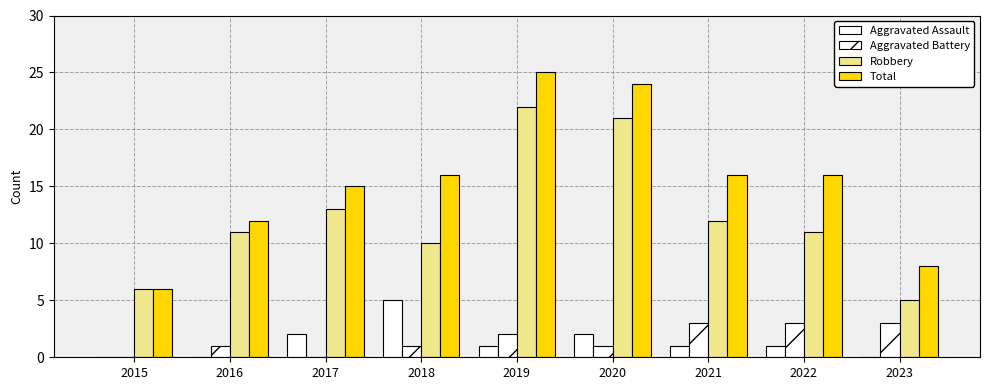

Which label corresponds to the smallest value in the chart?

2015